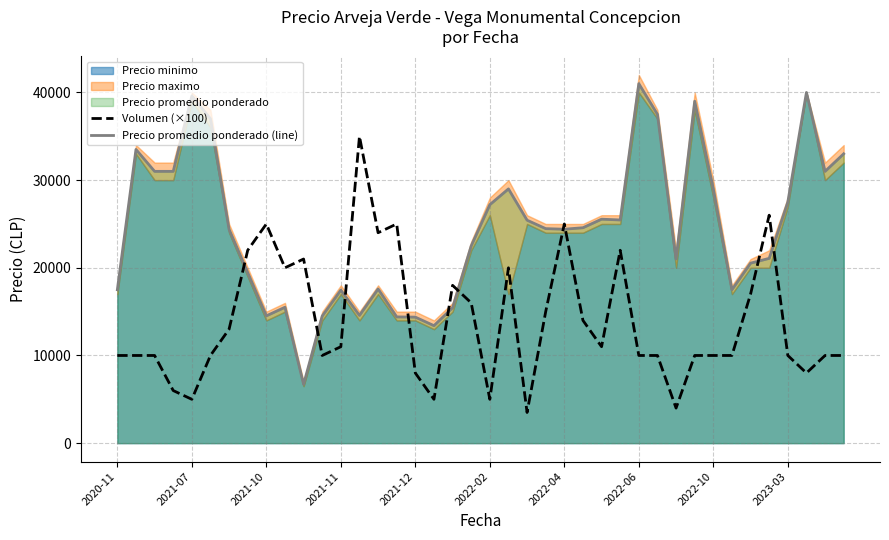

What is the maximum value for Precio promedio ponderado (line)?

41000